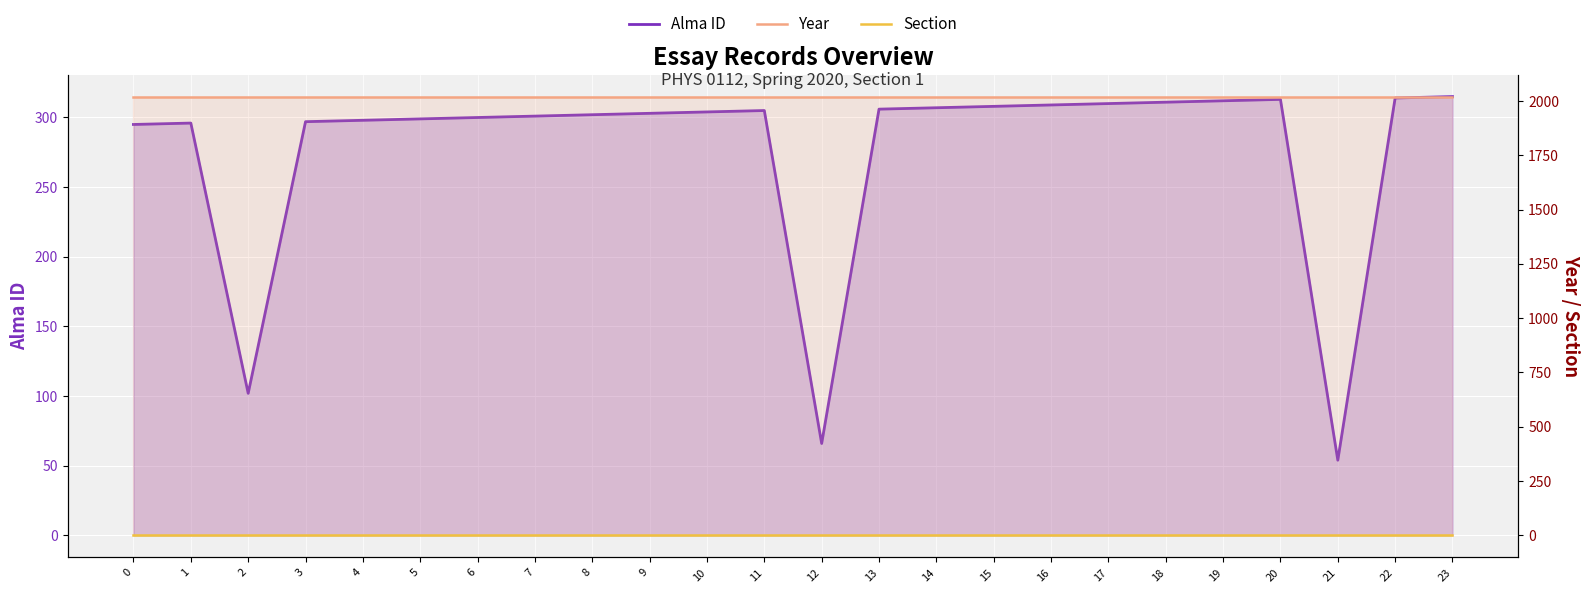

List the series in order of their peak value, highest first.

Year, Alma ID, Section